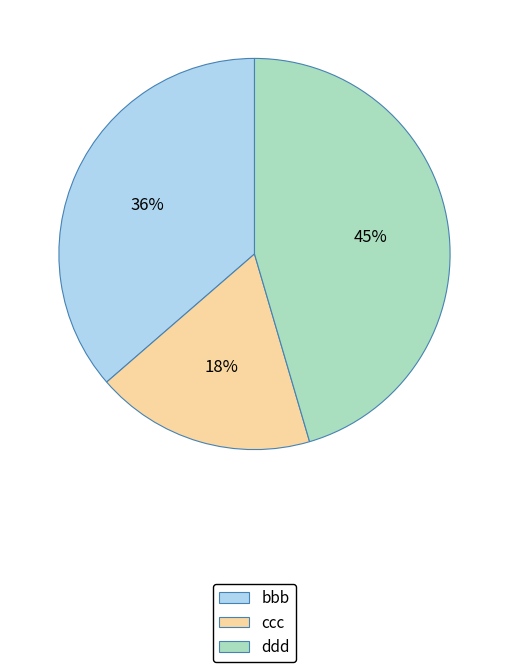

Count the number of slices in the pie.

3